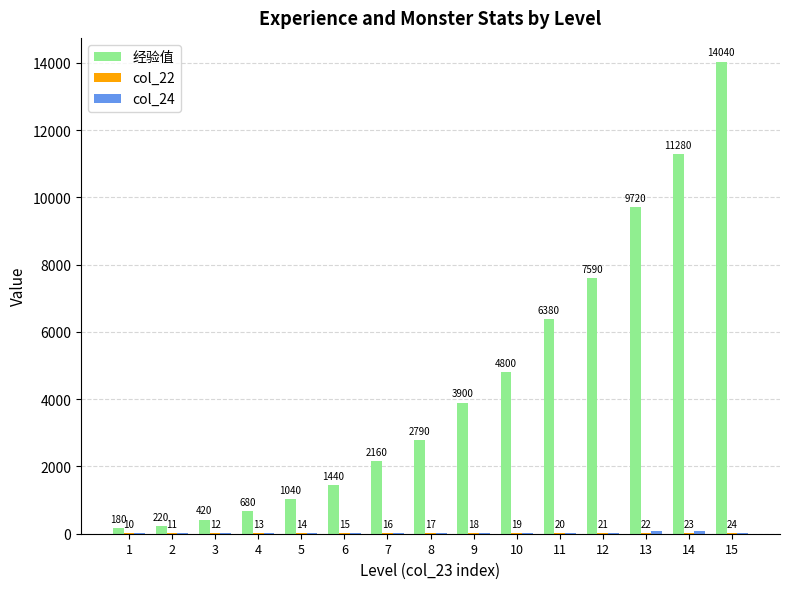

What is the sum of the 经验值 values at 13 and 8?

12510